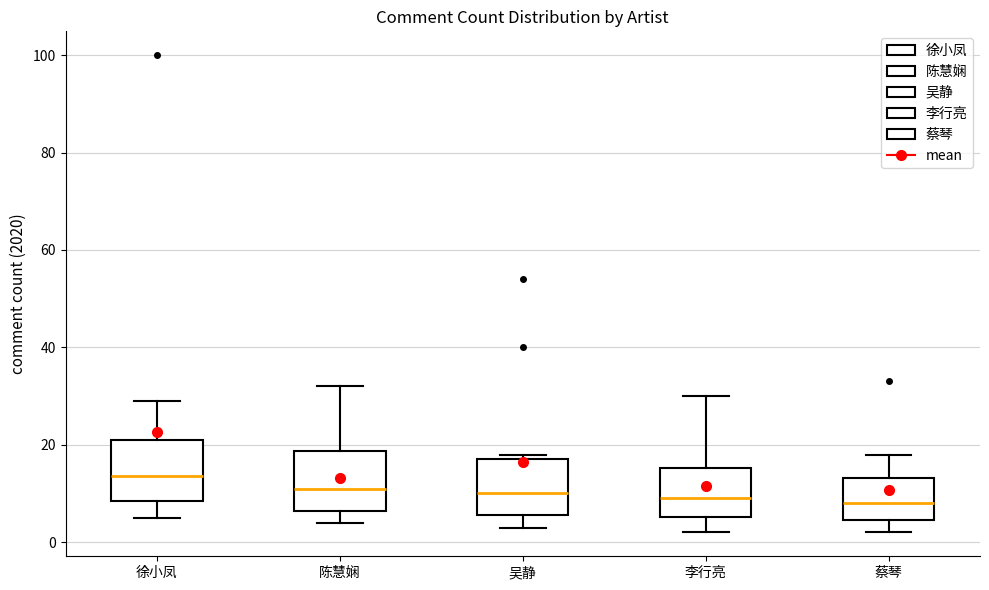

Reading left to right, transcribe this box plot: for each box, give where its median line is, the range the box spans, and where its two whiskers end, as read against the y-axis. The values are not printed on the chart, so give them approximately, as read against the axis.

徐小凤: median 14, box 8 to 22, whiskers 6 to 30
陈慧娴: median 12, box 6 to 18, whiskers 4 to 32
吴静: median 10, box 6 to 18, whiskers 4 to 18 (just above the box's upper edge)
李行亮: median 10, box 6 to 16, whiskers 2 to 30
蔡琴: median 8, box 4 to 14, whiskers 2 to 18